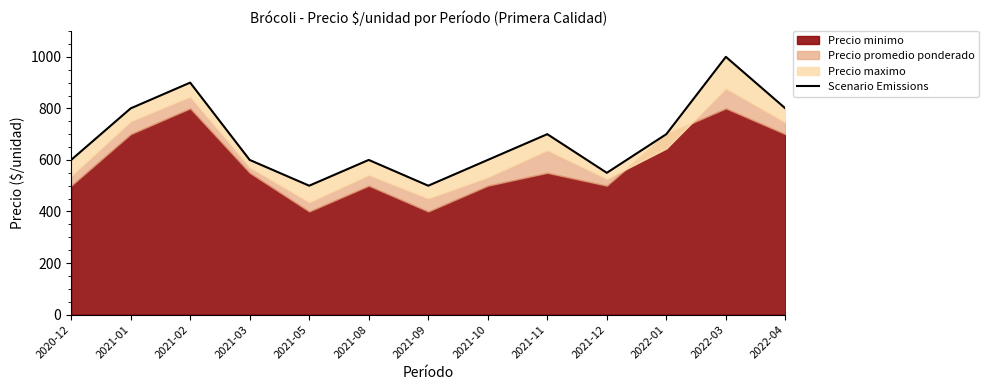

Which category has the highest value across all series?

2022-03